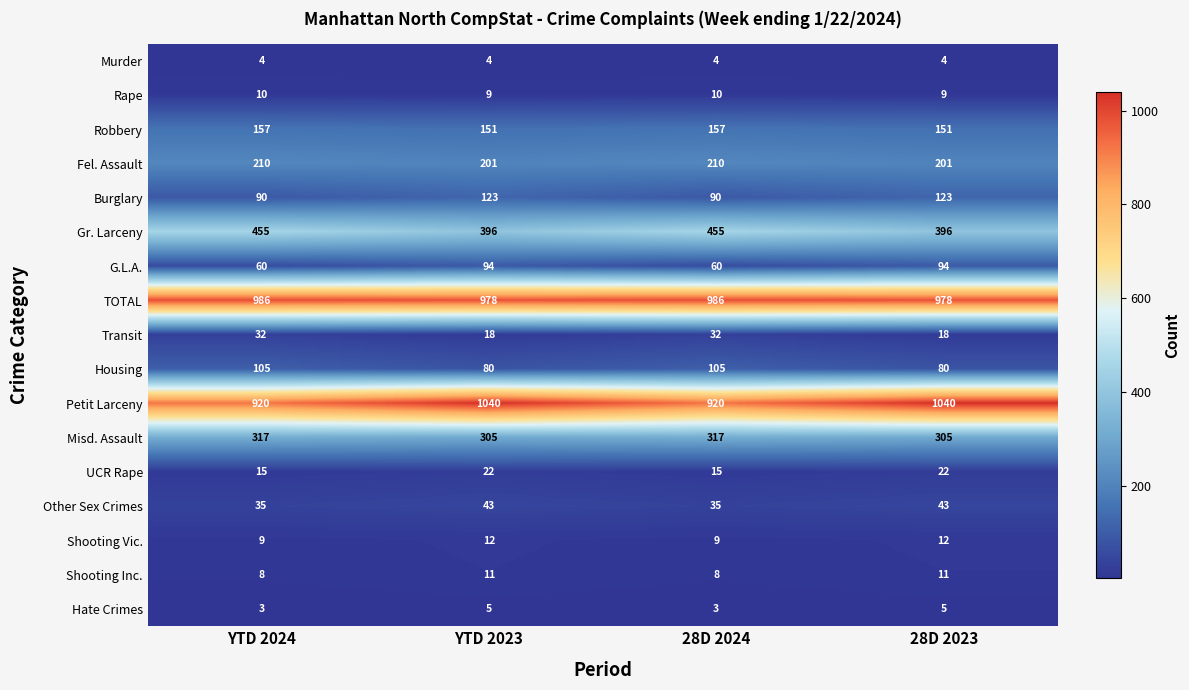

How many series are shown in this chart?

17